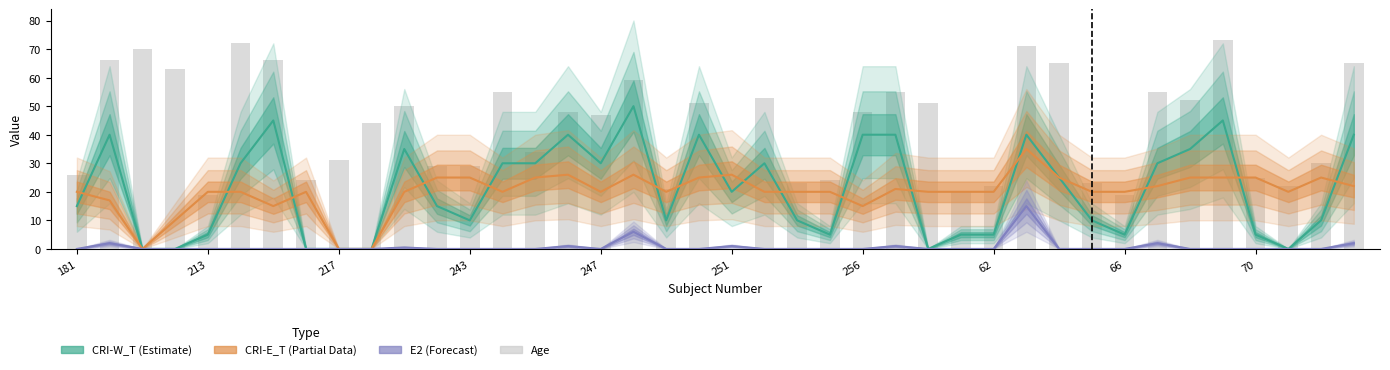

Which category has the lowest value in the CRI-E_T (Partial) series?

217